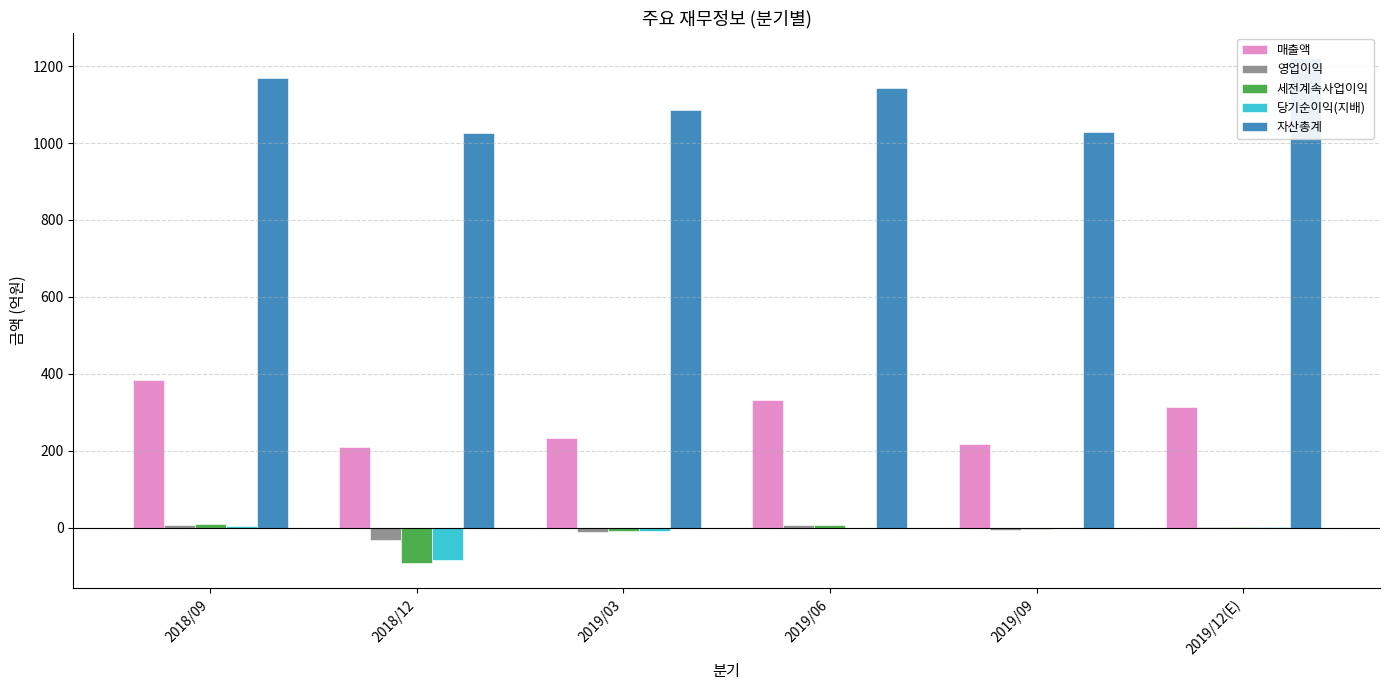

What are all the series names shown in the legend?

매출액, 영업이익, 세전계속사업이익, 당기순이익(지배), 자산총계